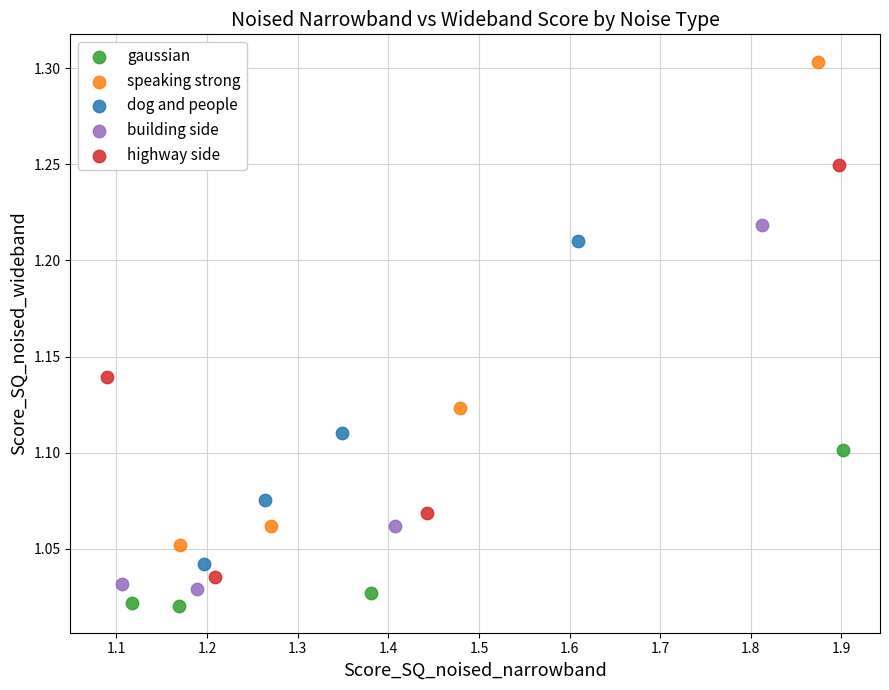

Which series reaches the minimum Y coordinate?

gaussian